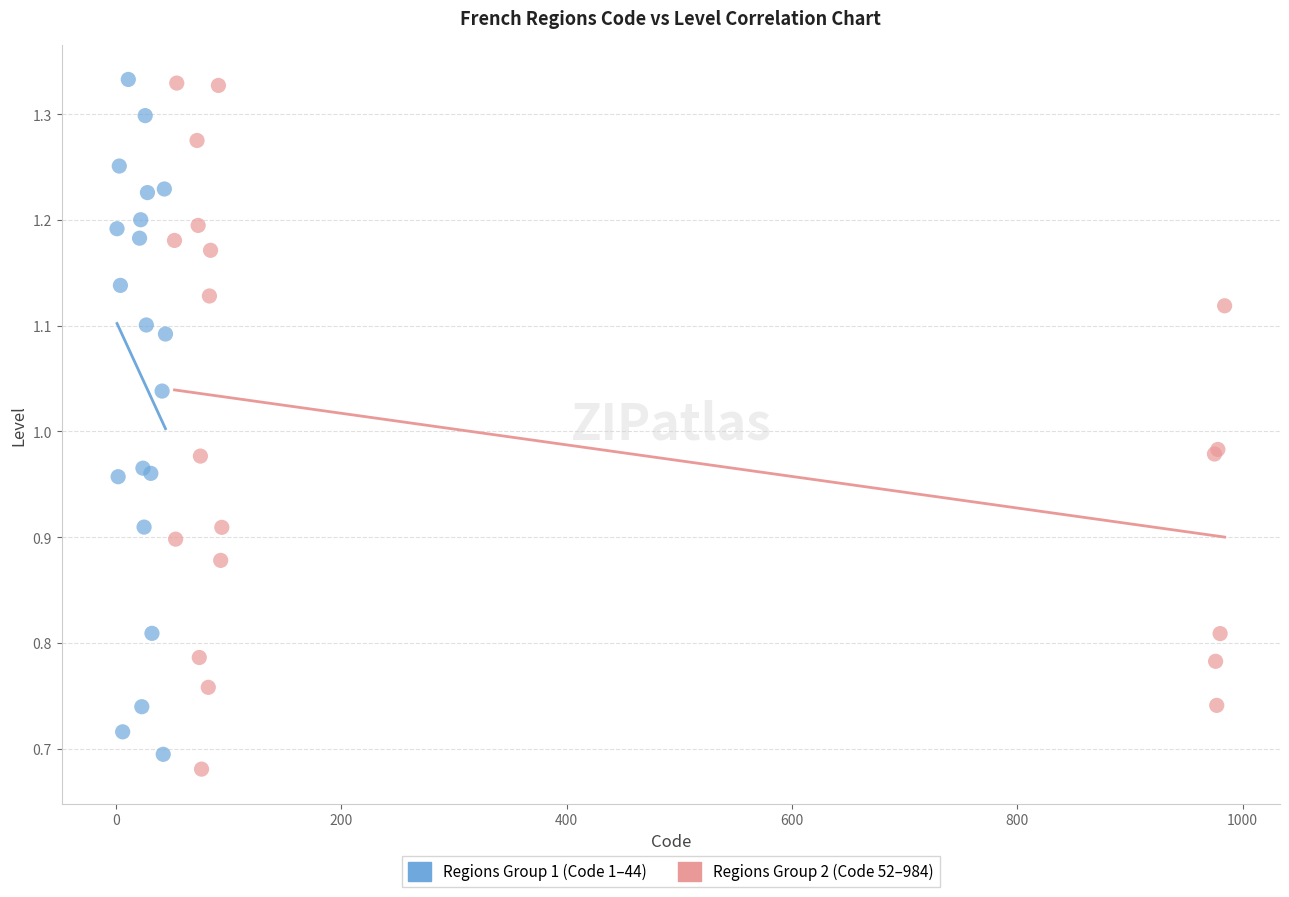

What are all the series names shown in the legend?

Regions Group 1 (Code 1–44), Regions Group 2 (Code 52–984)